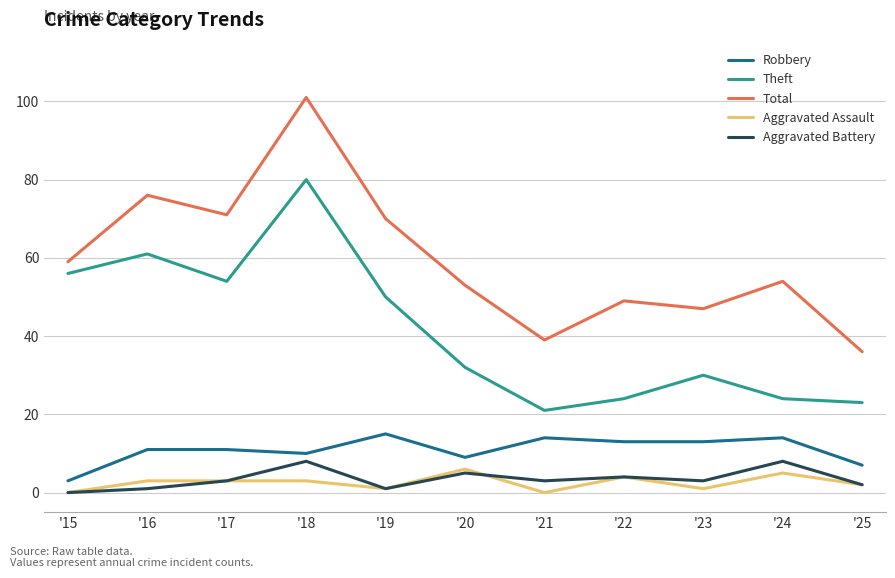

Between '16 and '18, which series saw the biggest shift?

Total